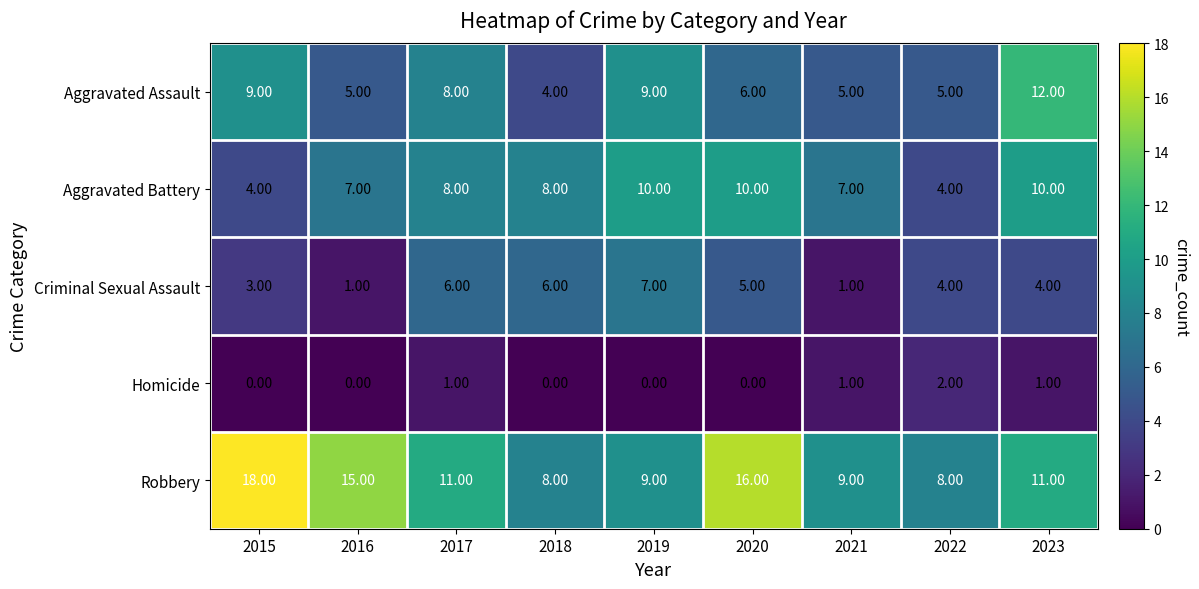

How many categories are shown in the chart?

9